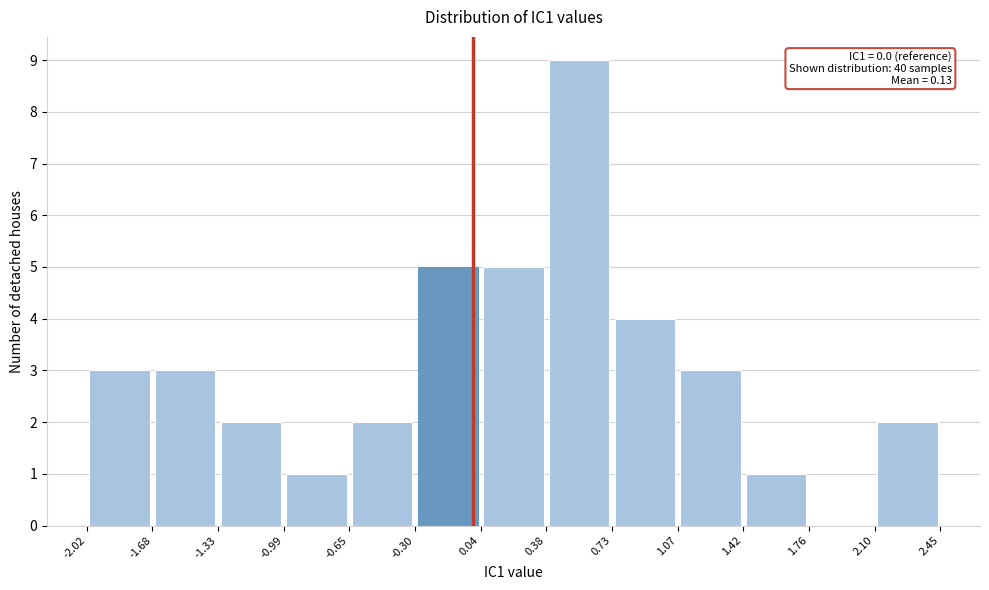

Over which range of the x-axis is the bar tallest?

0.38 to 0.73